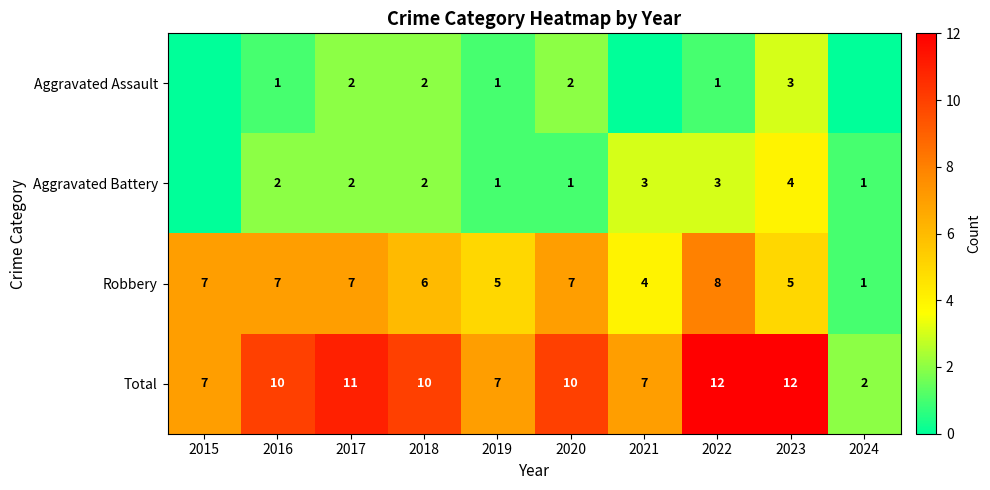

What is the difference between the highest and lowest values at 2021?

7